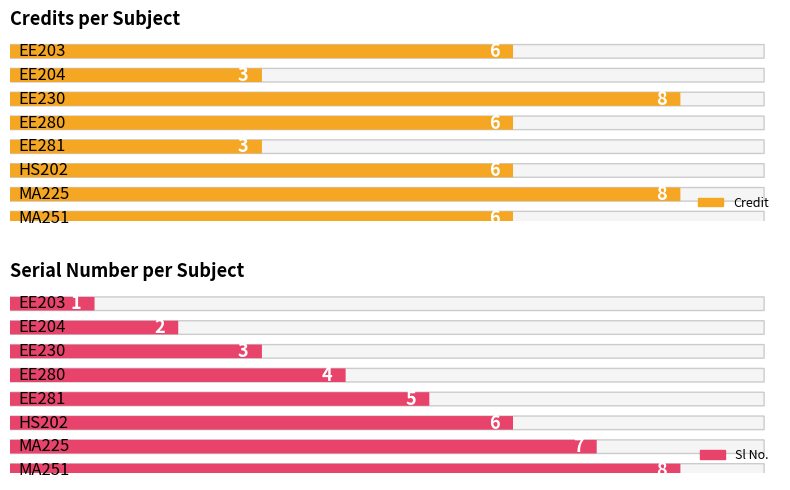

How many bars are there in each group?

2